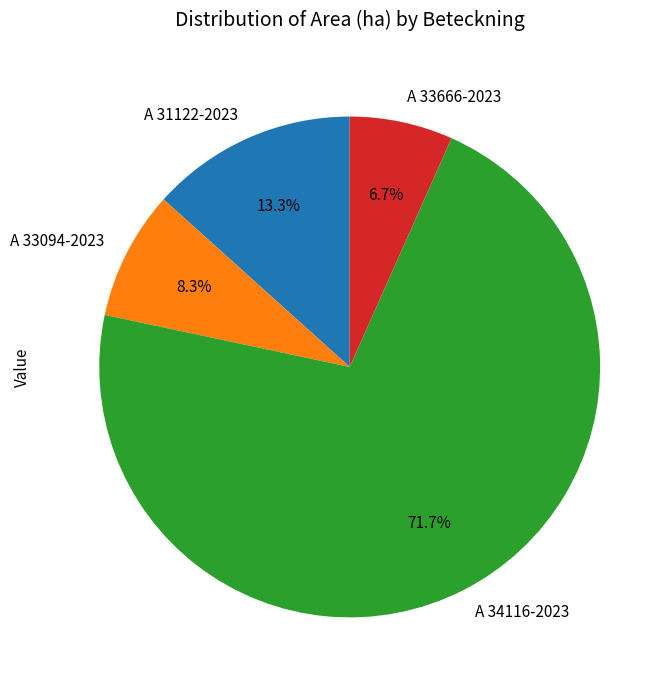

Rank the categories by value from lowest to highest.

A 33666-2023, A 33094-2023, A 31122-2023, A 34116-2023